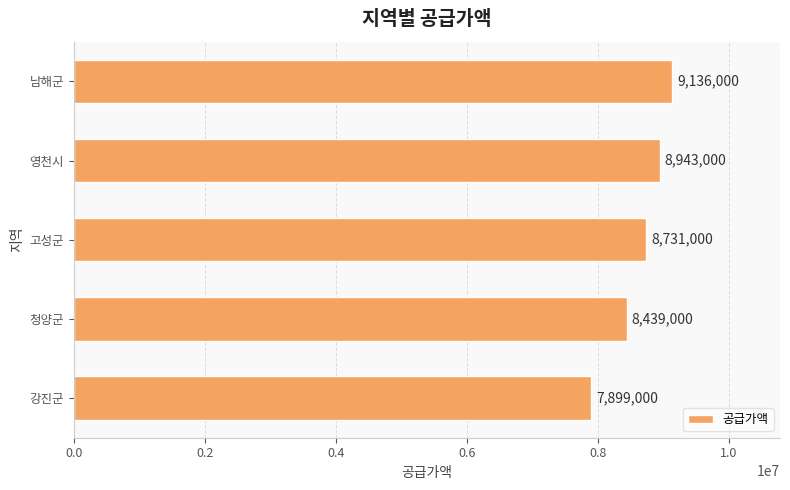

What is the difference between the values at 영천시 and 청양군?

504000